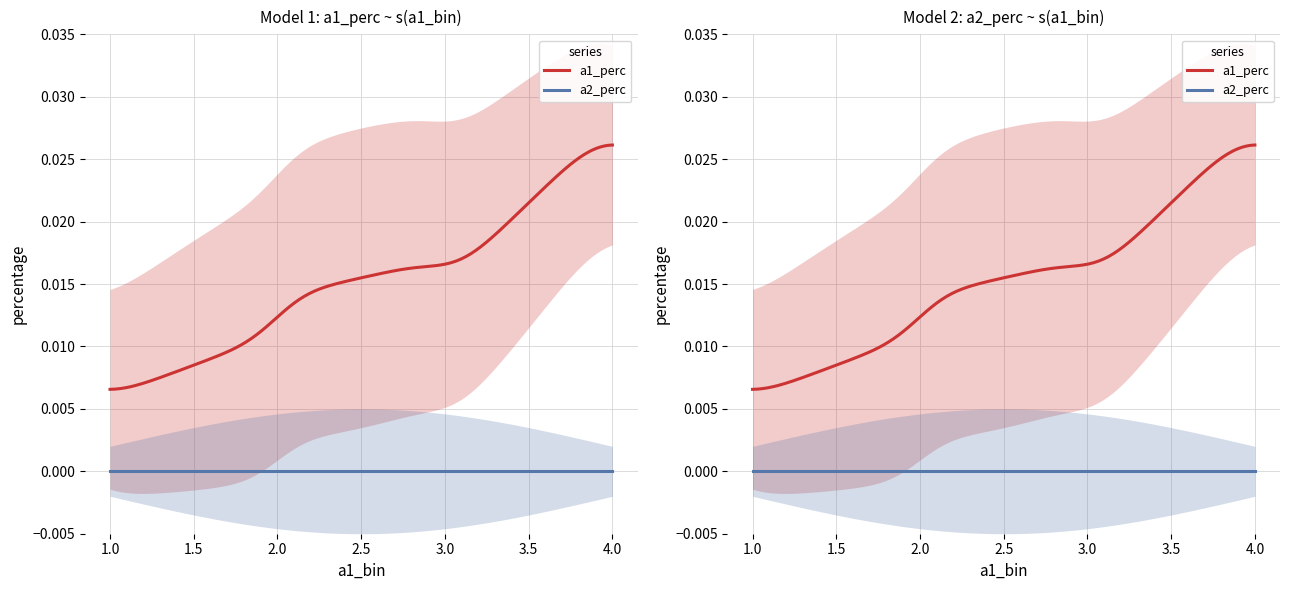

True or false: a1_perc and a2_perc intersect in this chart.

False